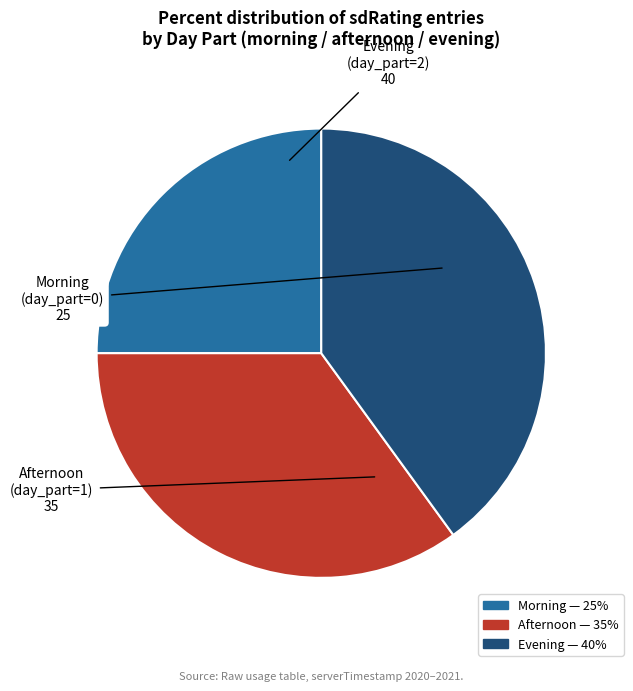

Is there any slice that represents more than half of the pie?

No